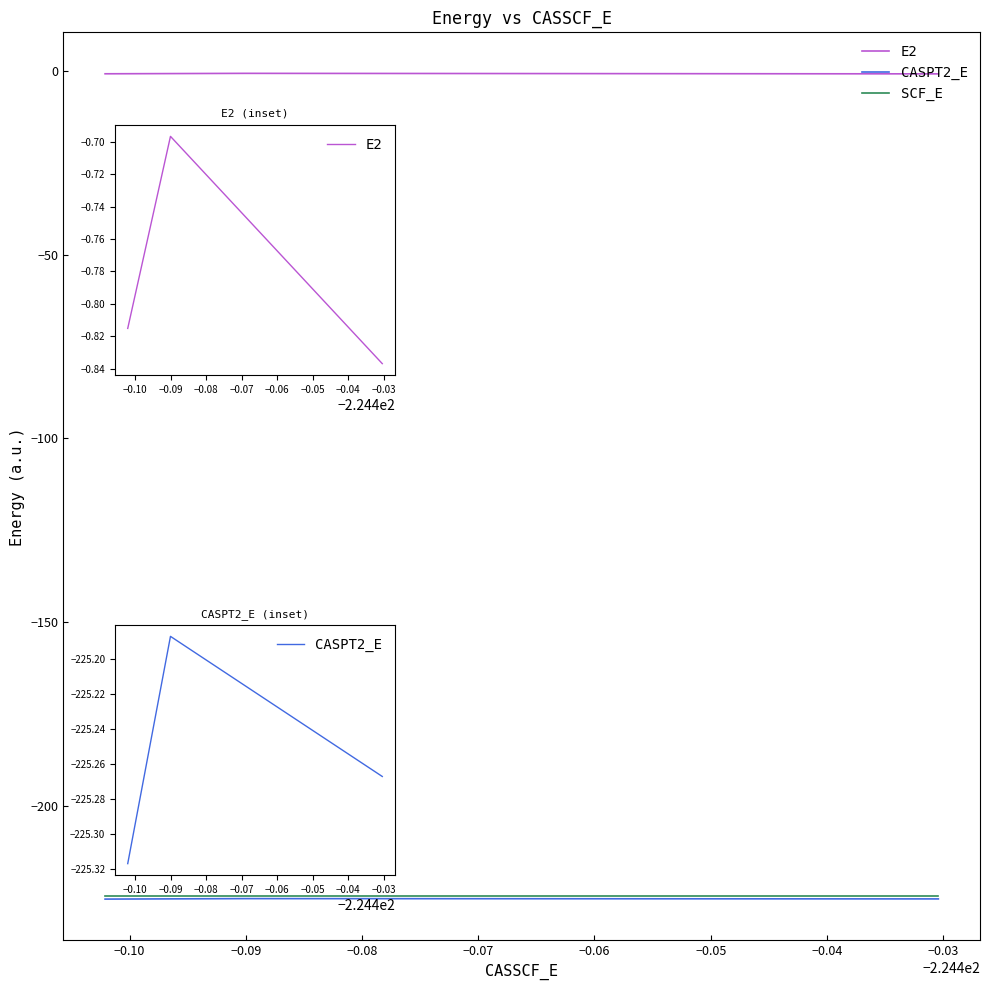

What is the sum of all E2 values?

-2.3